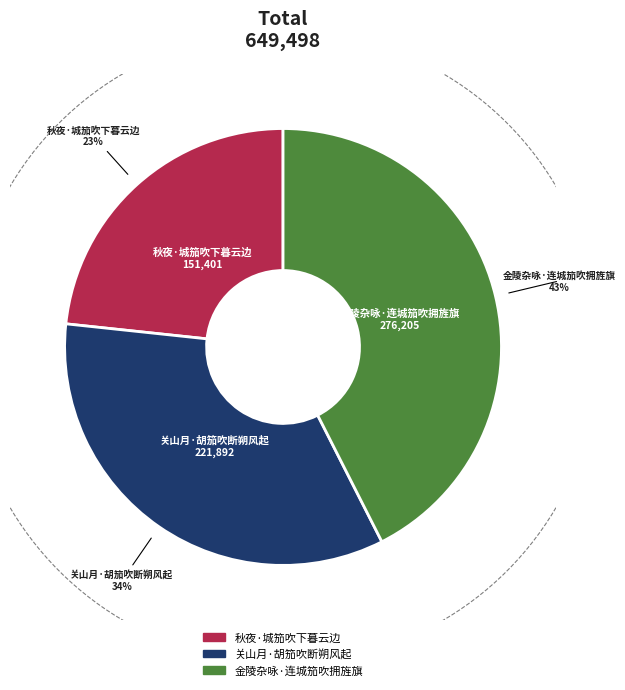

The 关山月·胡笳吹断朔风起 slice represents 26% of the pie. True or false?

False